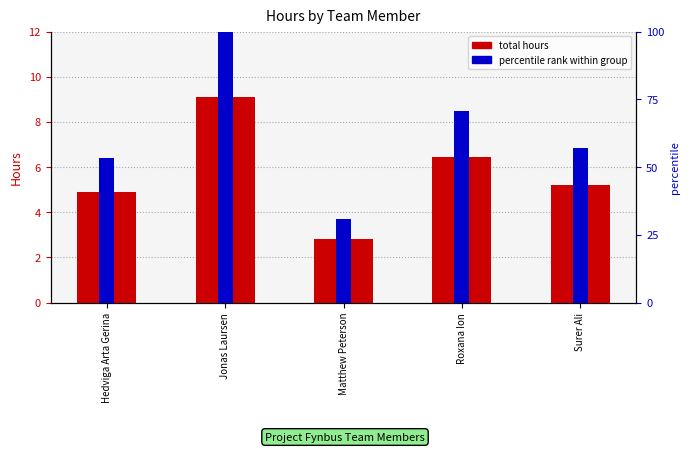

Which series changed the most between Roxana Ion and Surer Ali?

percentile rank within group